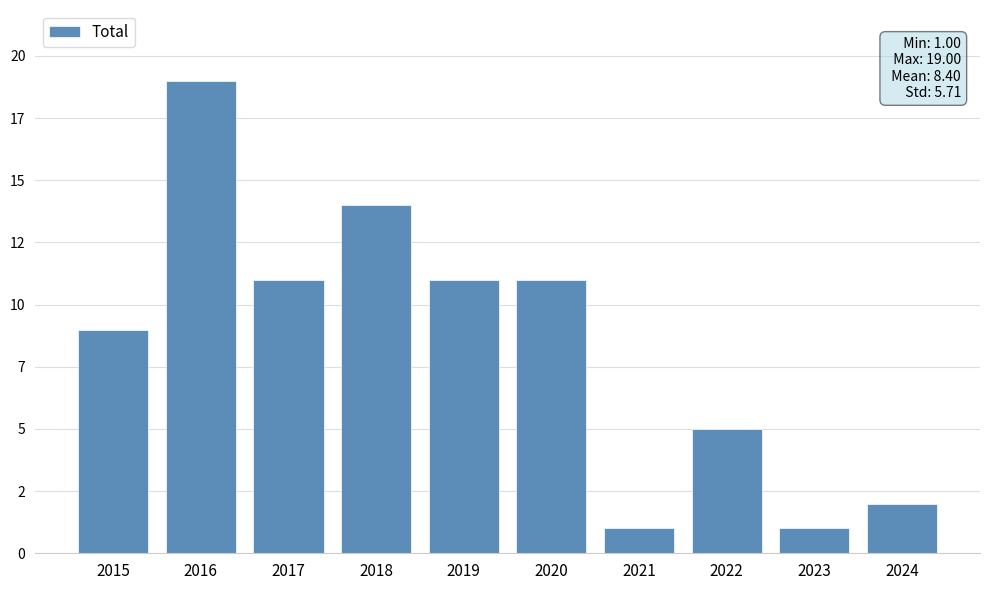

Which has a higher value, 2023 or 2017?

2017